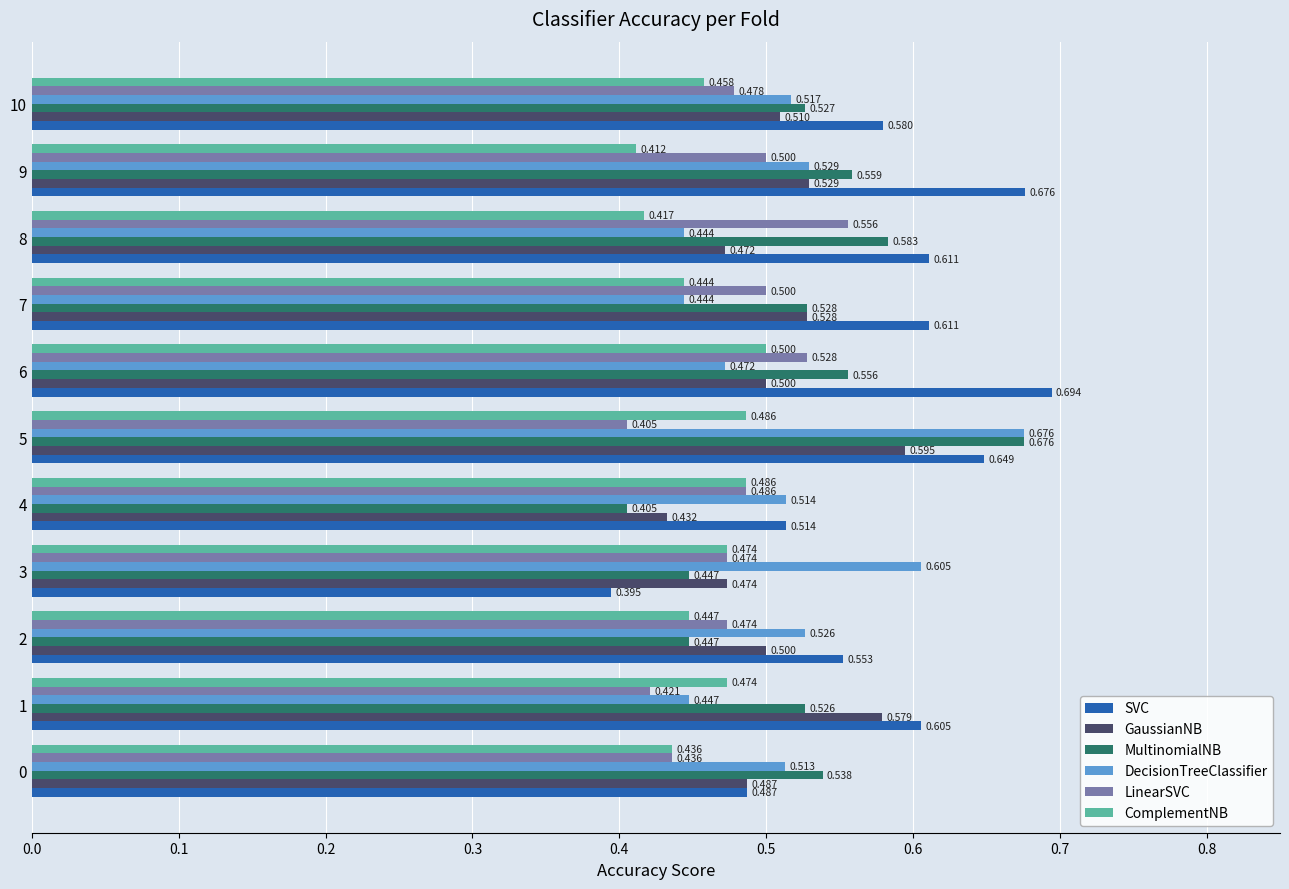

At how many categories does at least one series exceed 0?

11